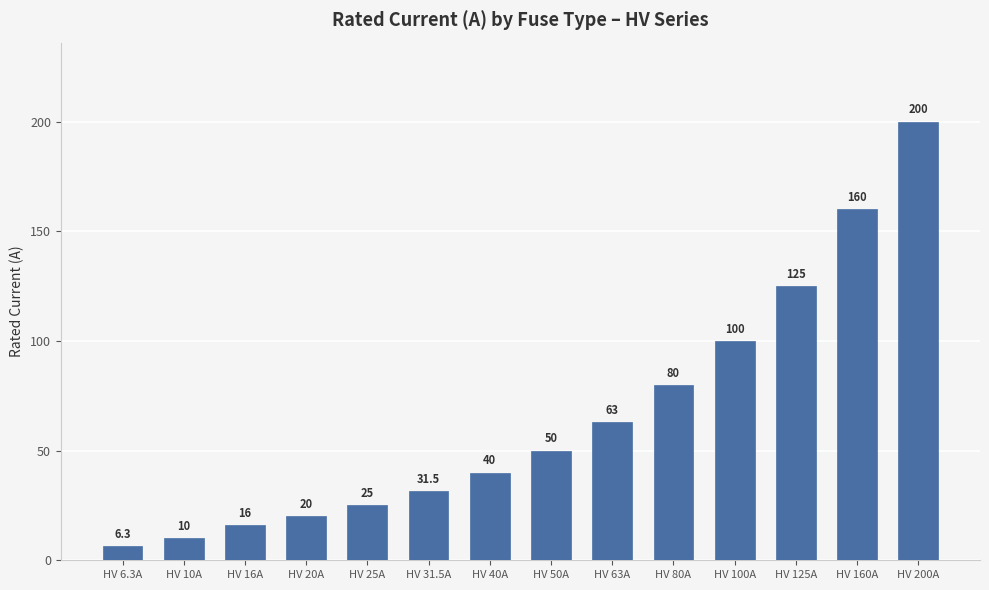

What is the label of the 11th bar from the left?

HV 100A